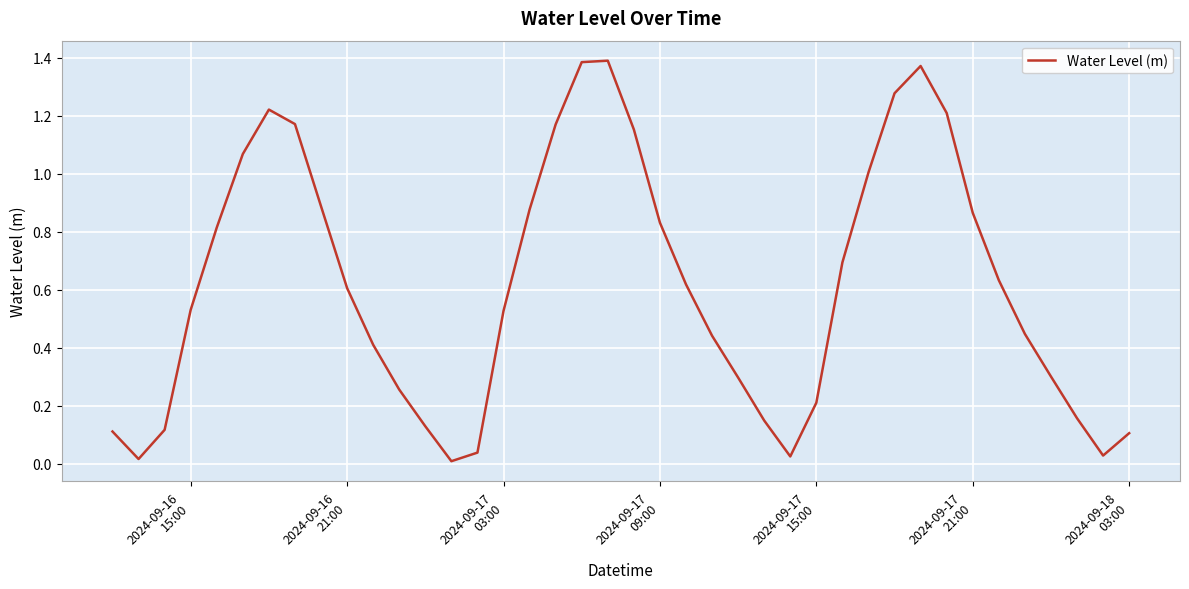

How many interior local valleys (lower than both neighbors) does the data have?

4